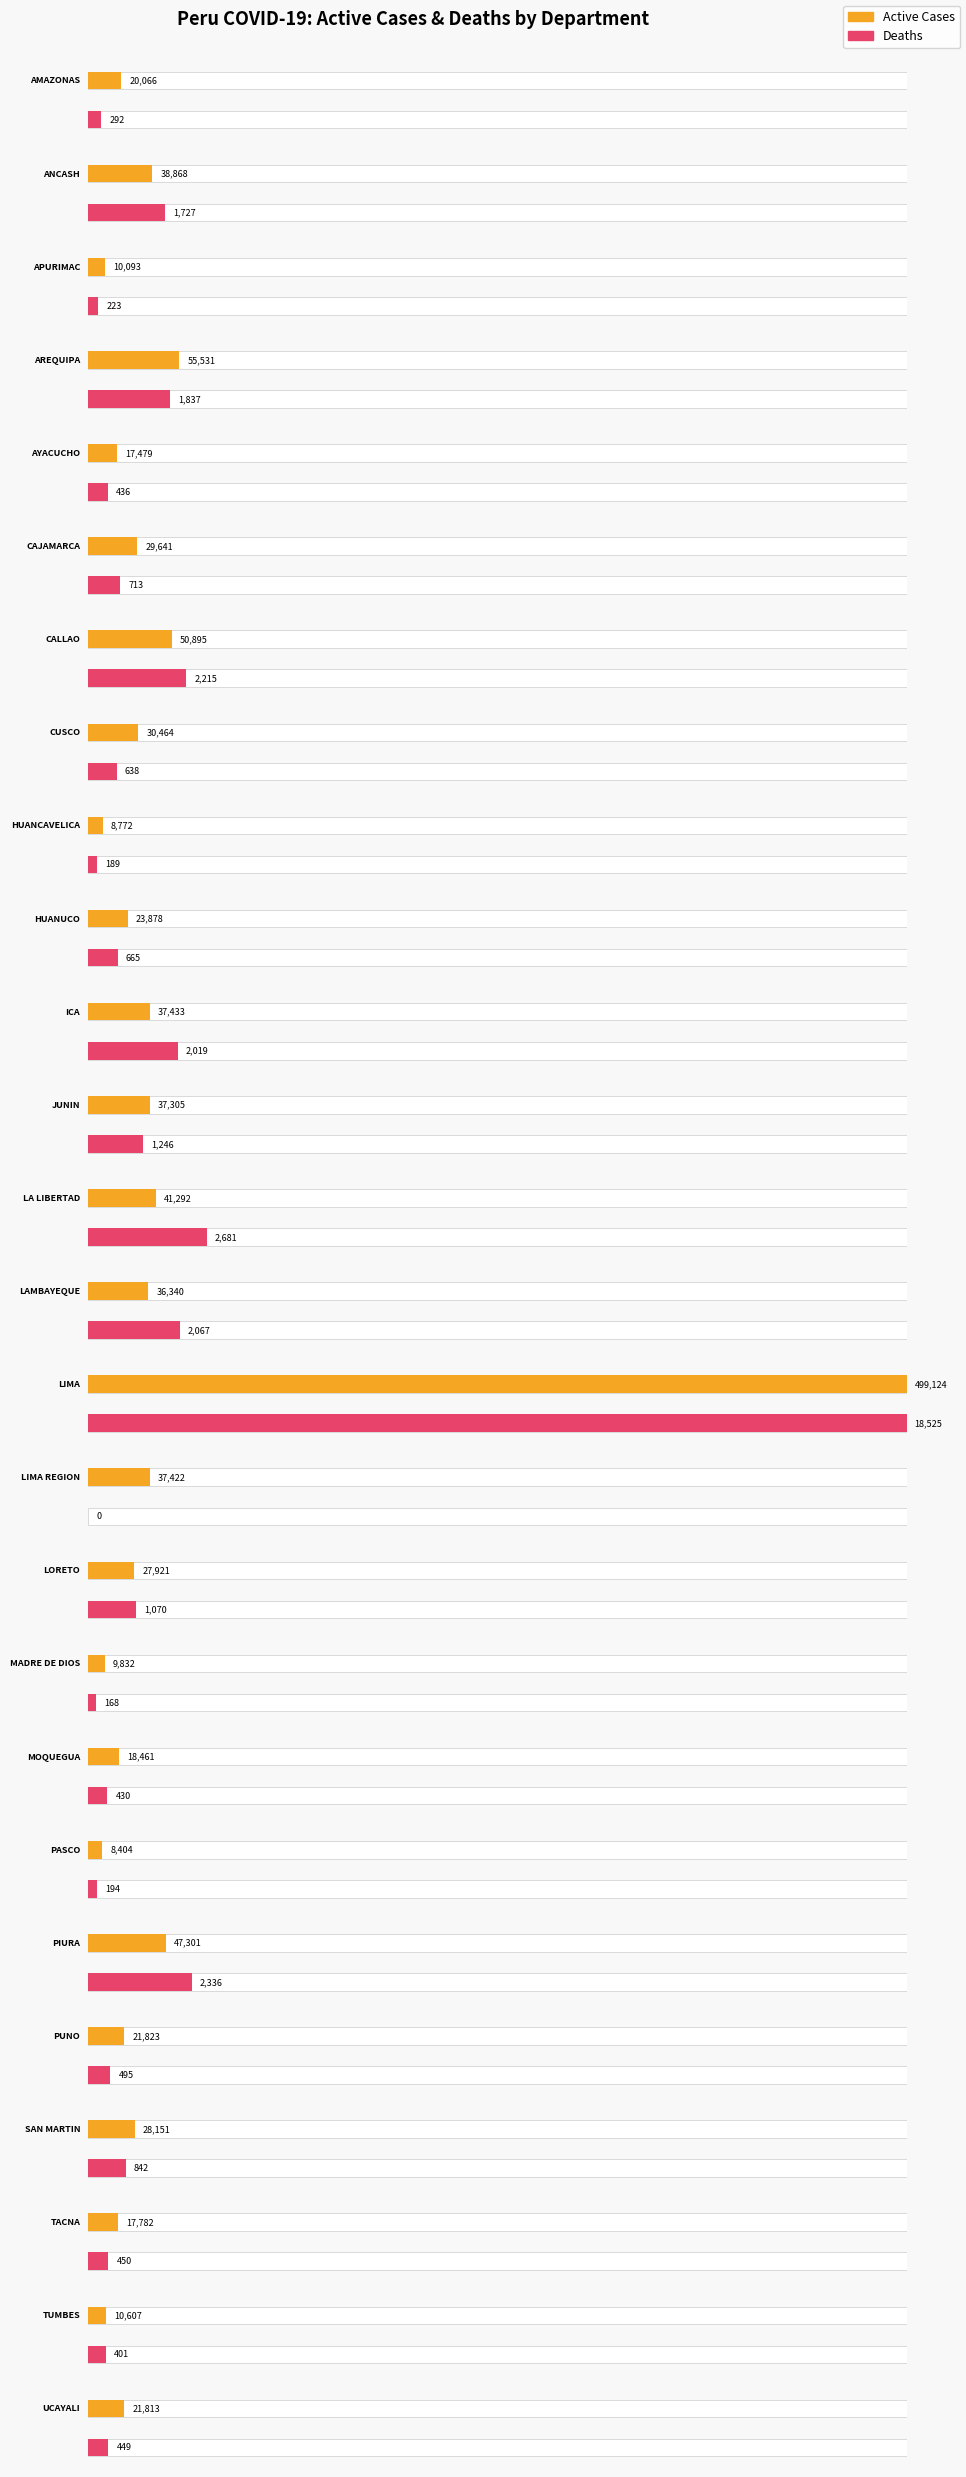

Reading right to left, list all the values displayed in this chart.

Active Cases: UCAYALI=21813	TUMBES=10607	TACNA=17782	SAN MARTIN=28151	PUNO=21823	PIURA=47301	PASCO=8404	MOQUEGUA=18461	MADRE DE DIOS=9832	LORETO=27921	LIMA REGION=37422	LIMA=499124	LAMBAYEQUE=36340	LA LIBERTAD=41292	JUNIN=37305	ICA=37433	HUANUCO=23878	HUANCAVELICA=8772	CUSCO=30464	CALLAO=50895	CAJAMARCA=29641	AYACUCHO=17479	AREQUIPA=55531	APURIMAC=10093	ANCASH=38868	AMAZONAS=20066
Deaths: UCAYALI=449	TUMBES=401	TACNA=450	SAN MARTIN=842	PUNO=495	PIURA=2336	PASCO=194	MOQUEGUA=430	MADRE DE DIOS=168	LORETO=1070	LIMA REGION=0	LIMA=18525	LAMBAYEQUE=2067	LA LIBERTAD=2681	JUNIN=1246	ICA=2019	HUANUCO=665	HUANCAVELICA=189	CUSCO=638	CALLAO=2215	CAJAMARCA=713	AYACUCHO=436	AREQUIPA=1837	APURIMAC=223	ANCASH=1727	AMAZONAS=292